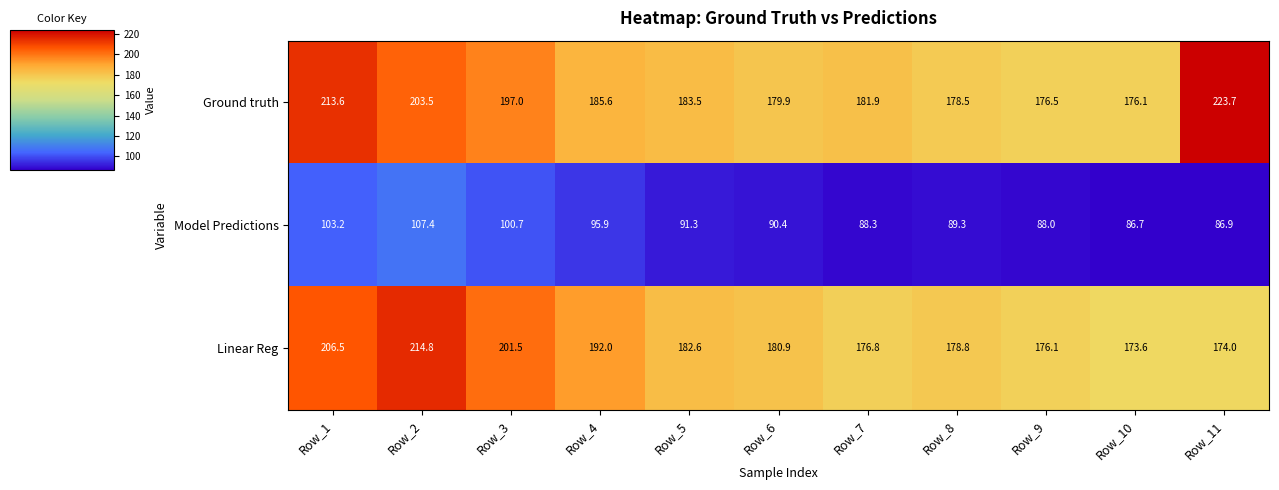

The value of Ground truth at Row_2 is 203.5. True or false?

True